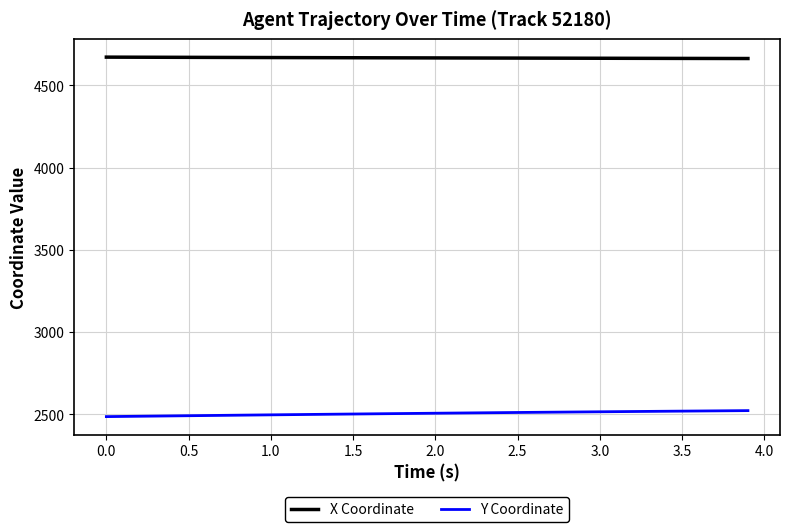

What is the maximum value shown in the chart?

4671.7